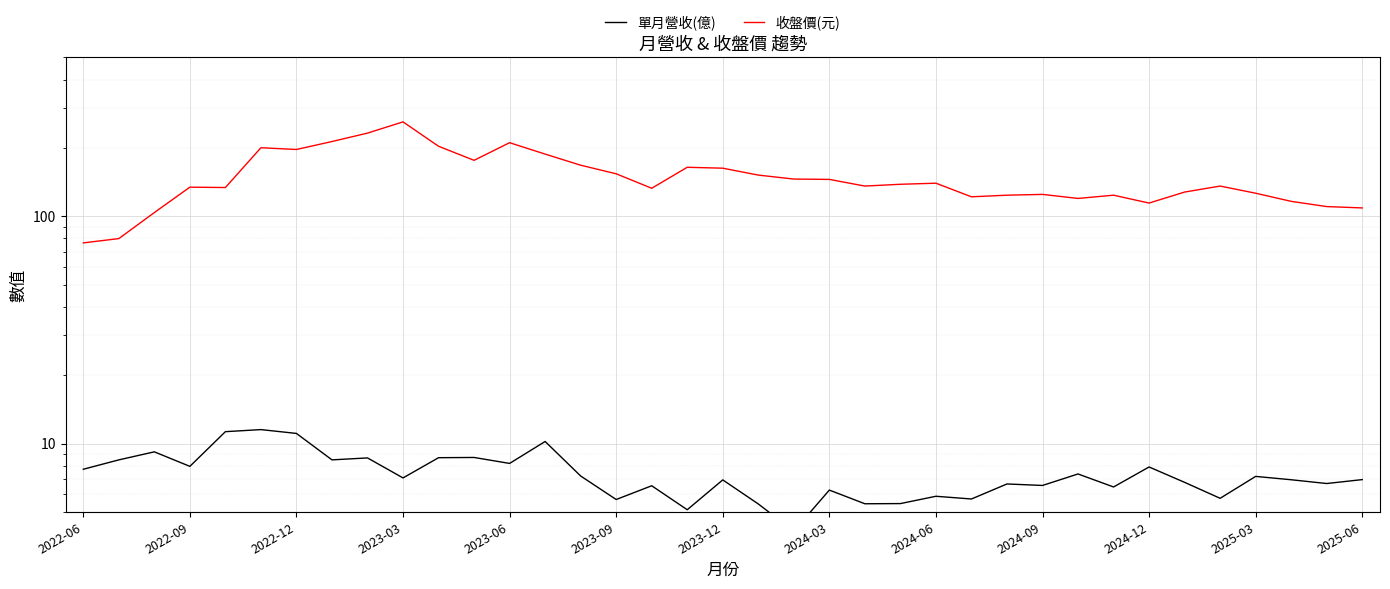

What is the value of the 單月營收(億) point at the 36th from the left?

6.7